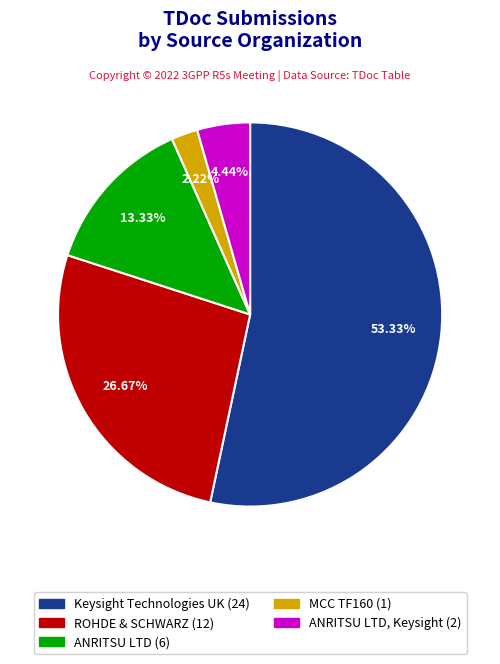

Does any single category account for the majority?

Yes